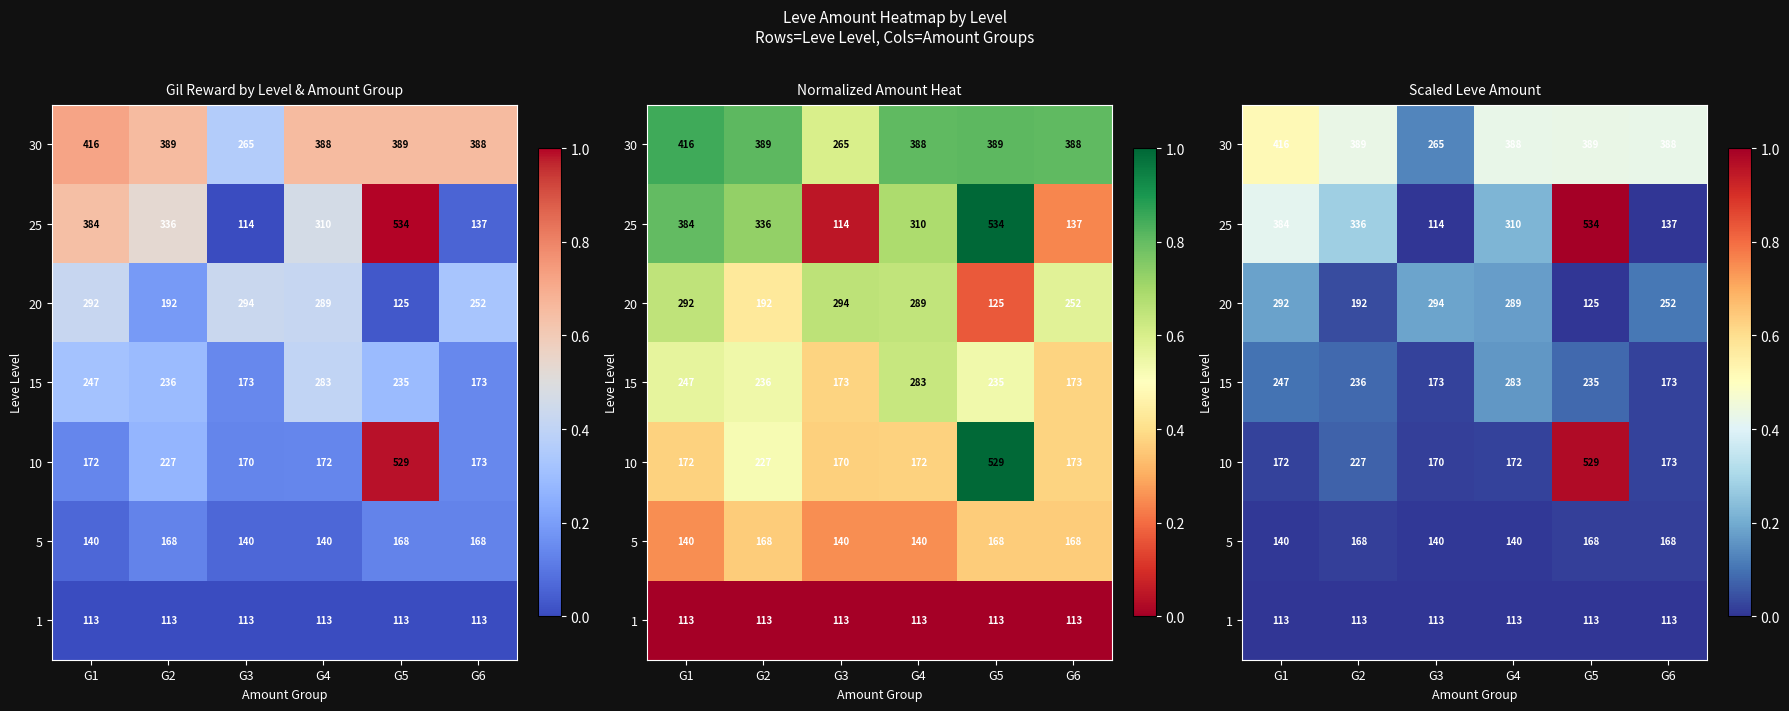

Which label corresponds to the smallest value in the chart?

G1